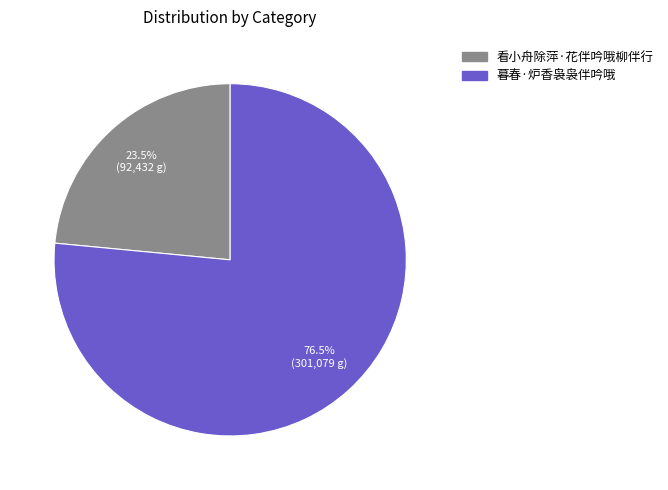

Which slice is the largest?

暮春·炉香袅袅伴吟哦